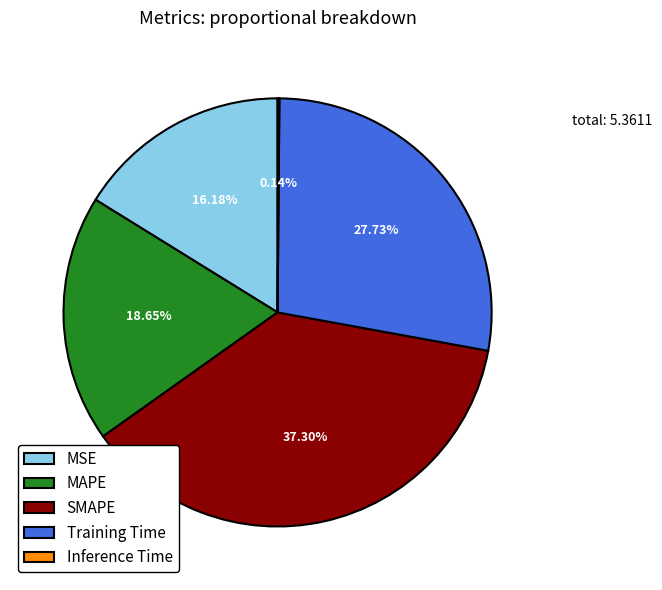

Does any single category account for the majority?

No